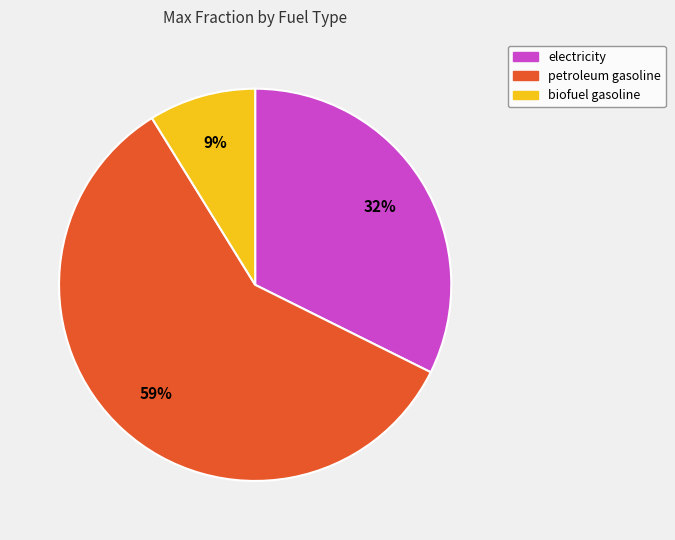

Between biofuel gasoline and electricity, which is larger?

electricity